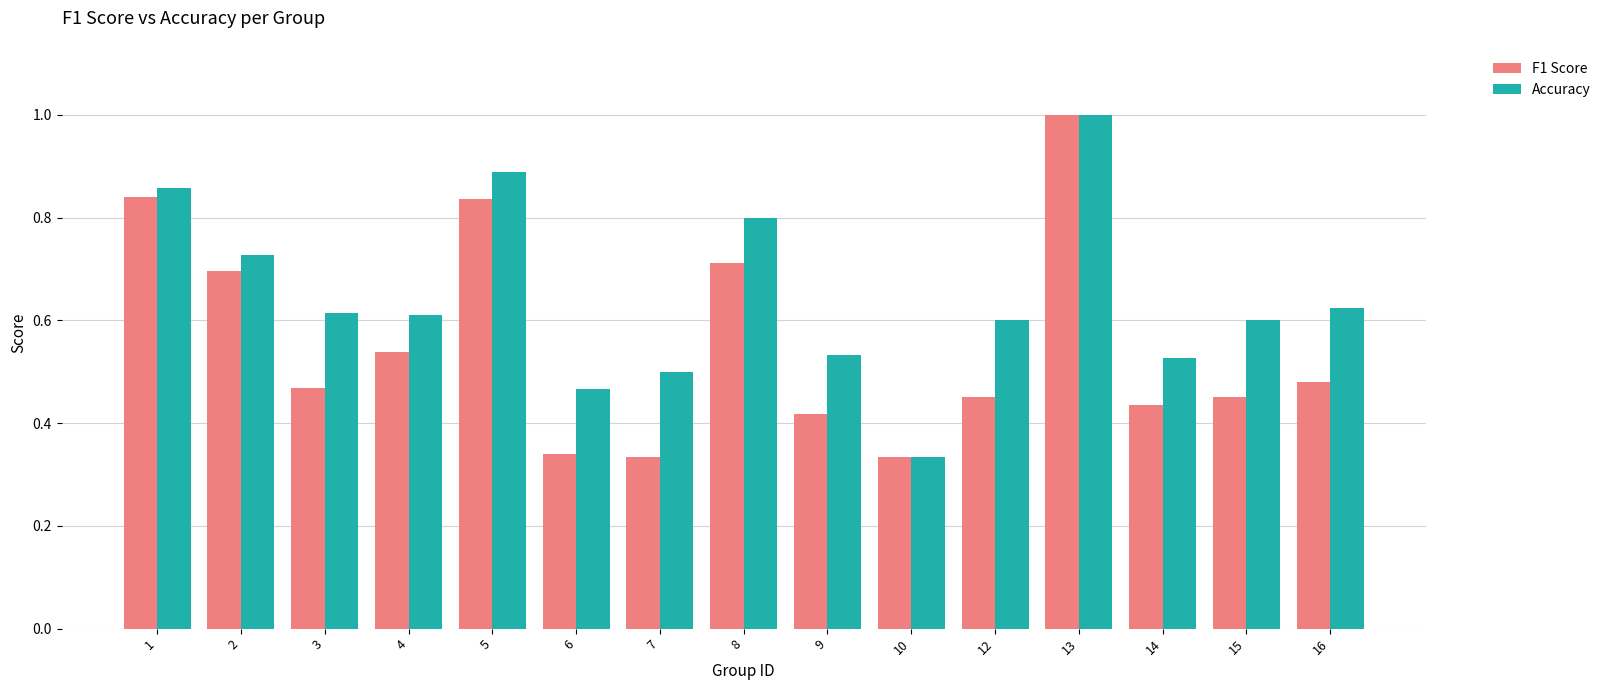

Where is Accuracy nearest to the value 0?

10